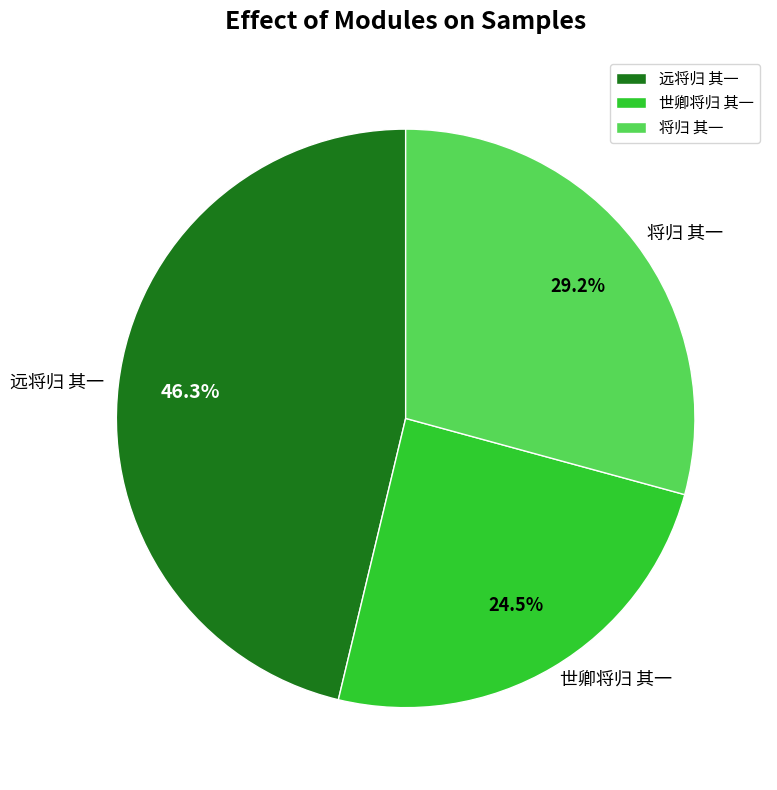

Is 世卿将归 其一 the majority of the pie?

No